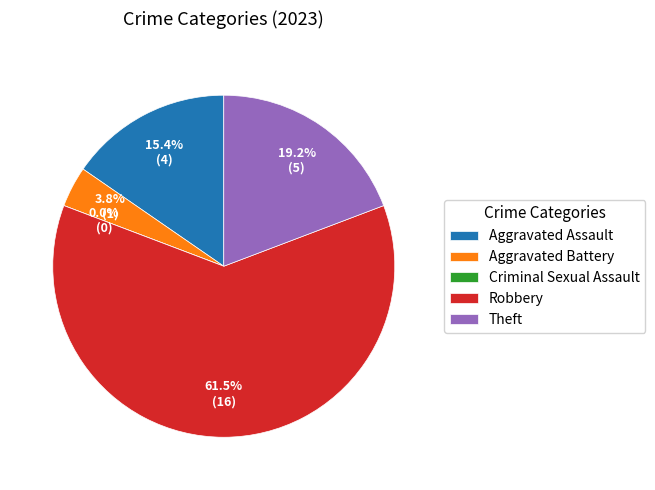

Approximately how many times larger is the value at Aggravated Battery compared to Aggravated Assault?

0.2